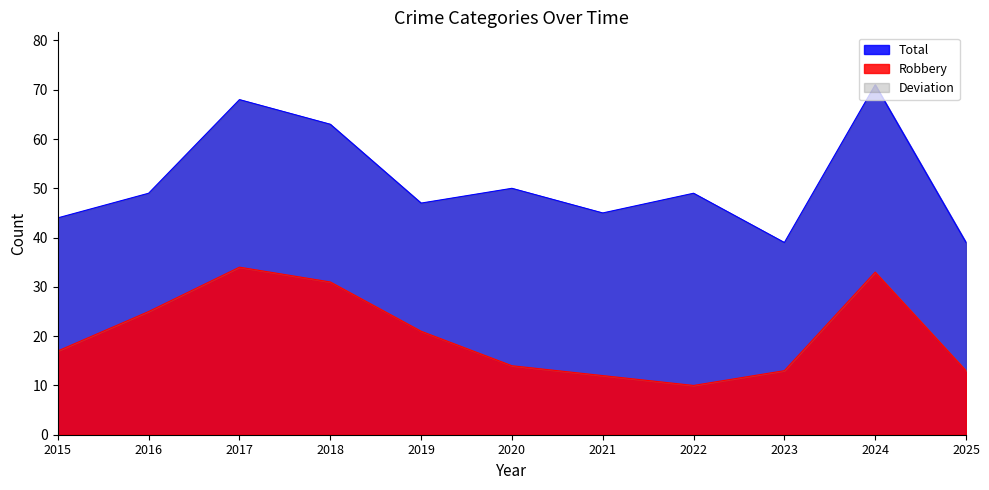

Is it true that Robbery equals 33 at 2024?

True